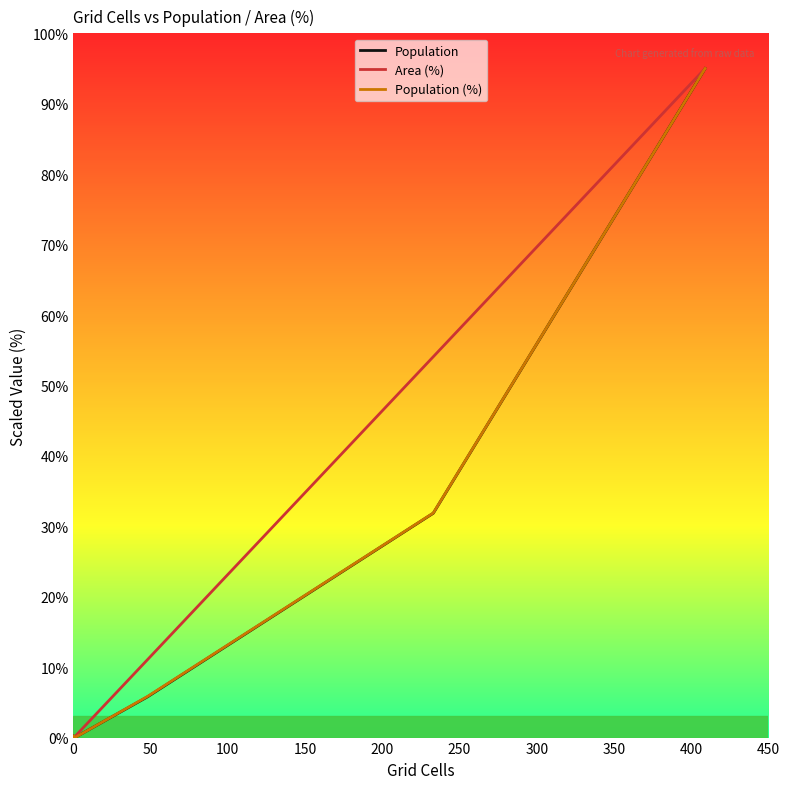

The value of Area (%) at 100 is 0.2. True or false?

True